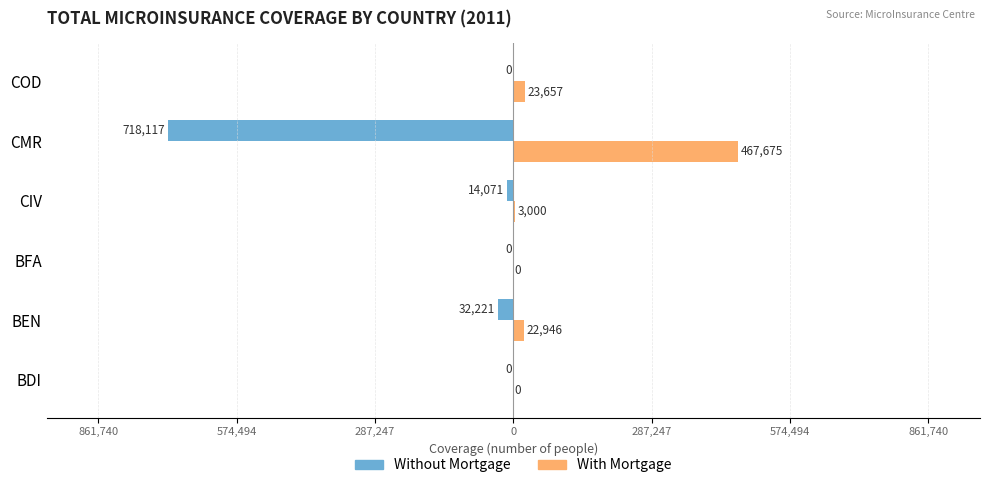

What are all the series names shown in the legend?

Without Mortgage, With Mortgage